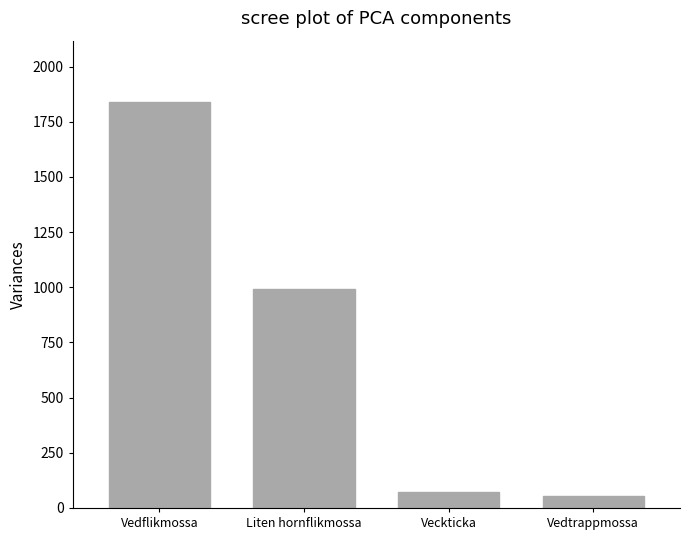

What is the average value?

739